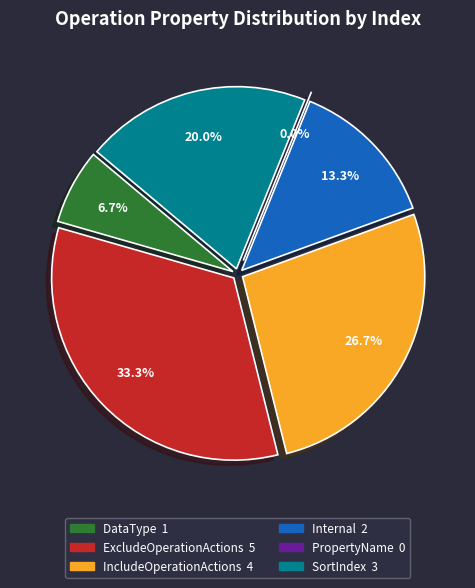

How much of the chart is everything except SortIndex?

80.0%